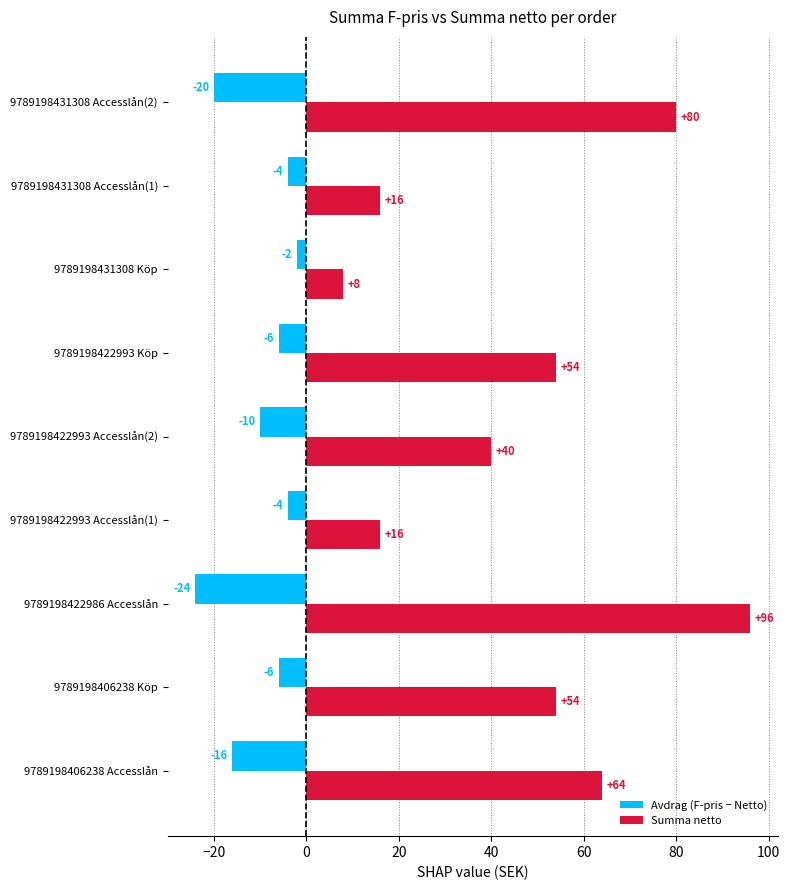

What is the average value of the Summa netto series?

48